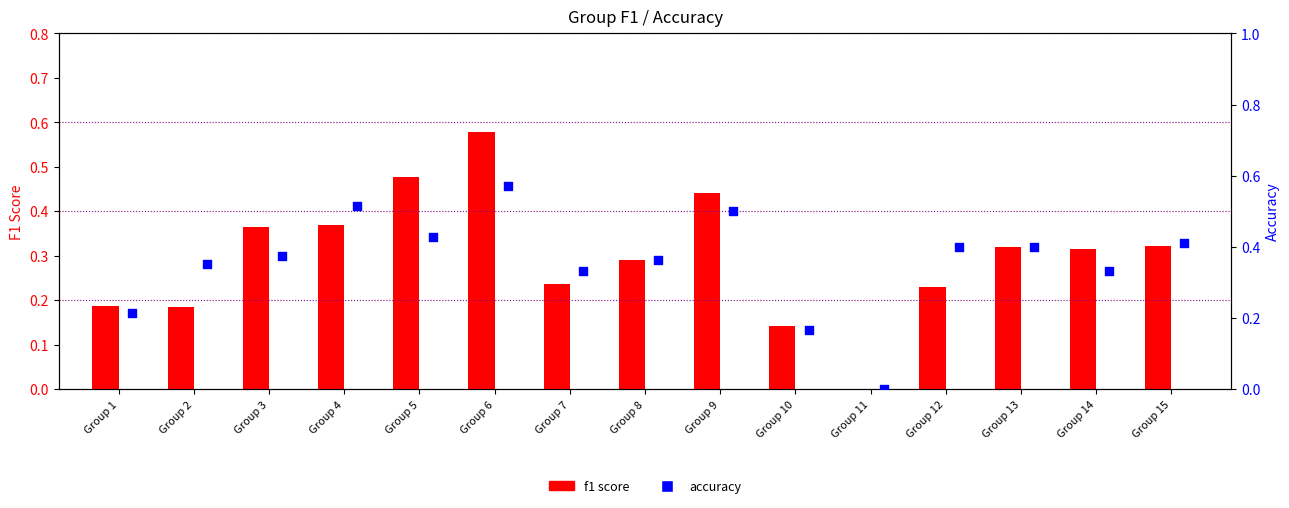

What is the total value across all series at Group 8?

0.7